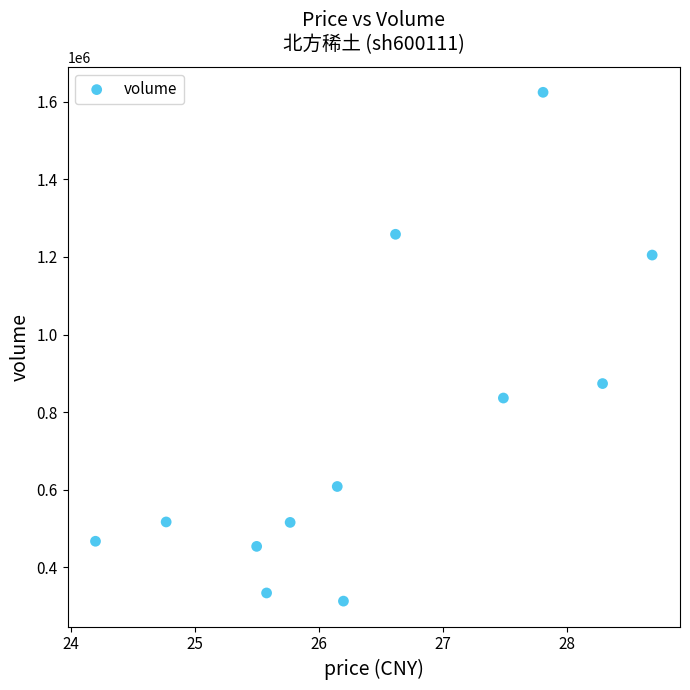

What is the average Y value?

750729